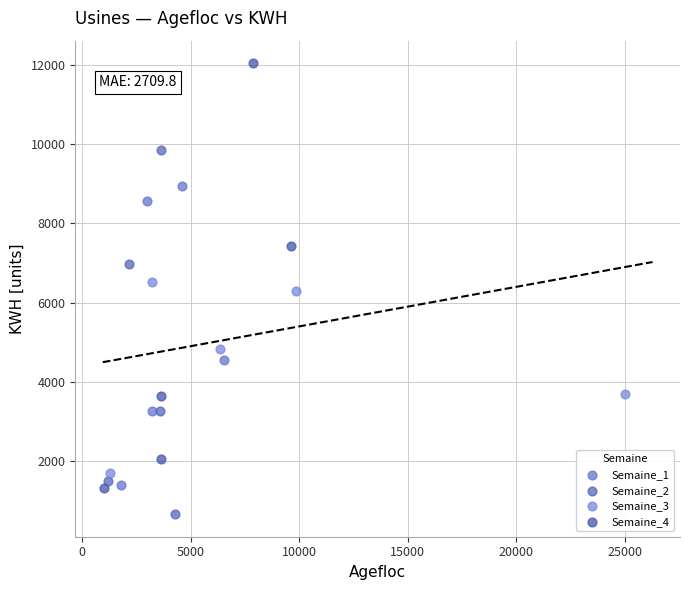

Which series reaches the maximum Y coordinate?

Semaine_4